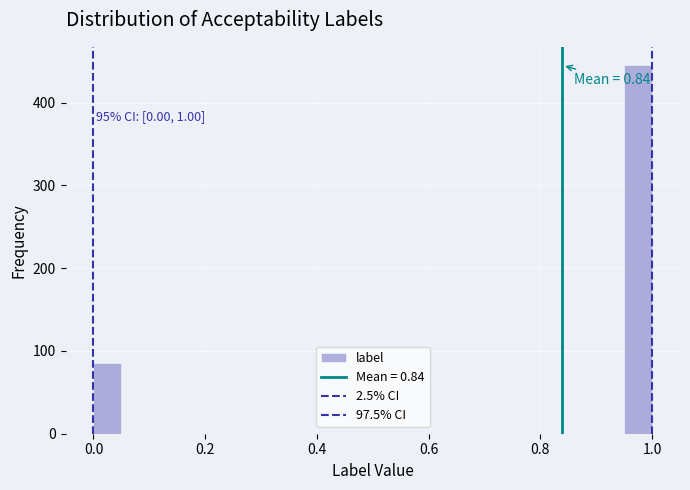

Read against the x-axis, roughly where is the centre of the tallest bar?

0.98